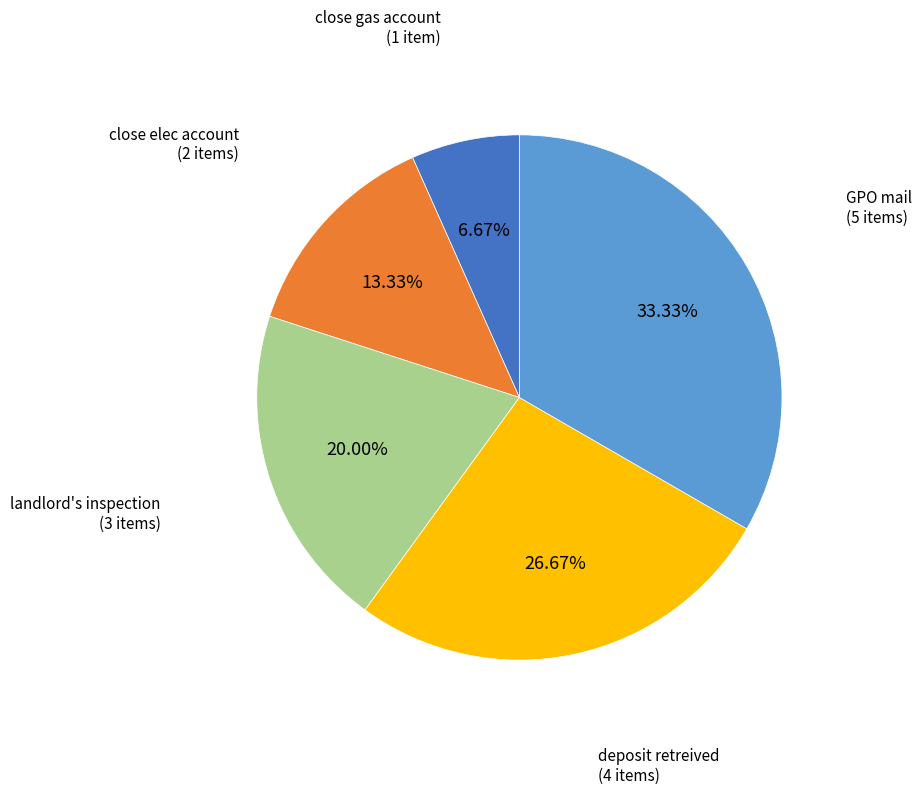

Between close gas account and landlord's inspection, which is larger?

landlord's inspection